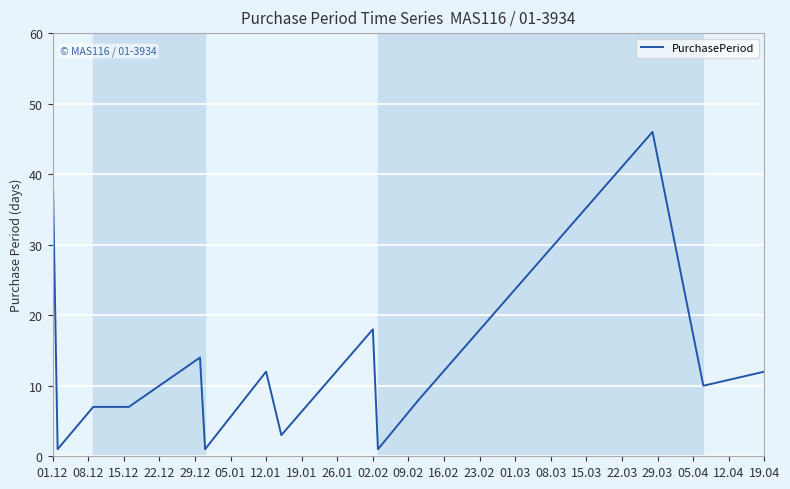

What is the difference between the maximum and minimum values?

45